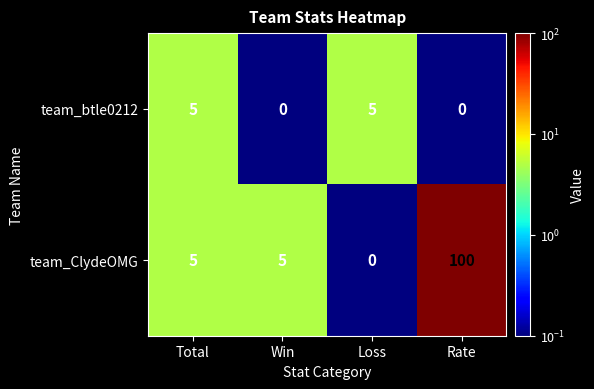

What is the greatest value displayed?

100